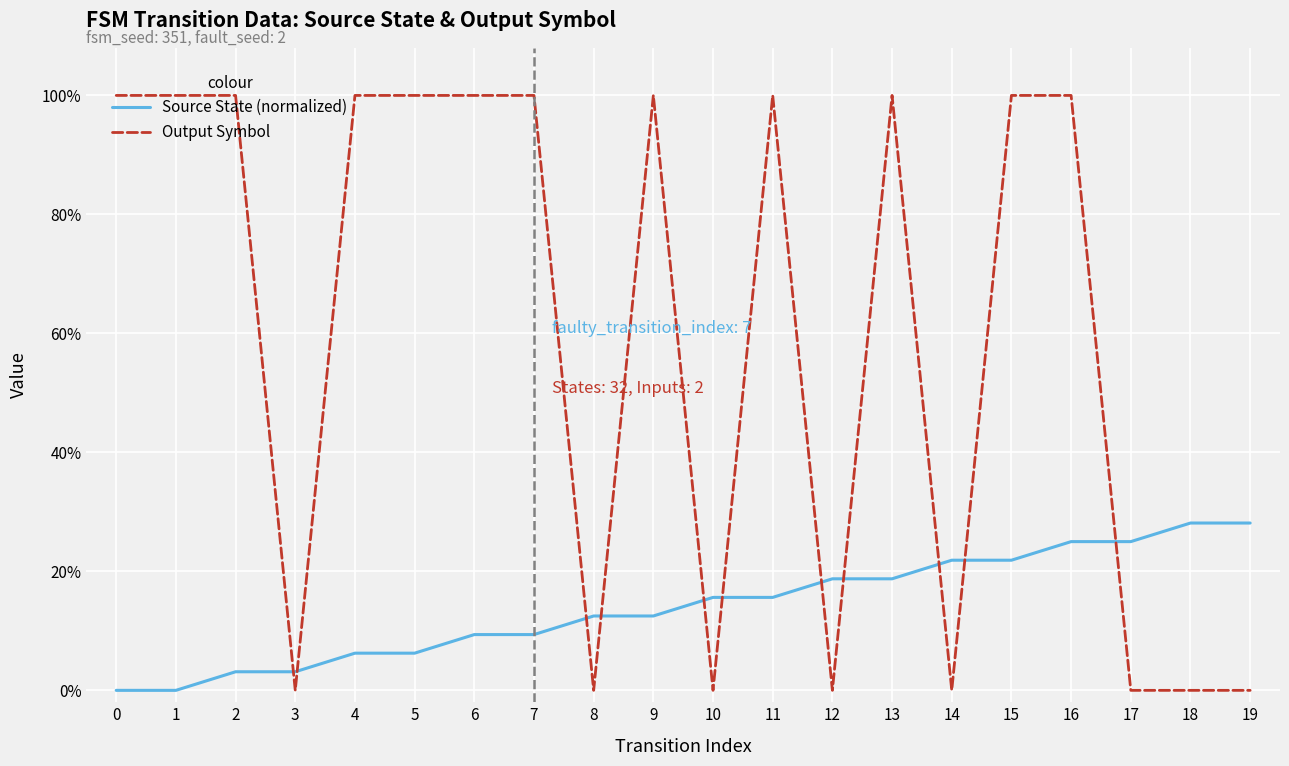

What is the value of the Source State (normalized) point at the 8th from the left?

0.1